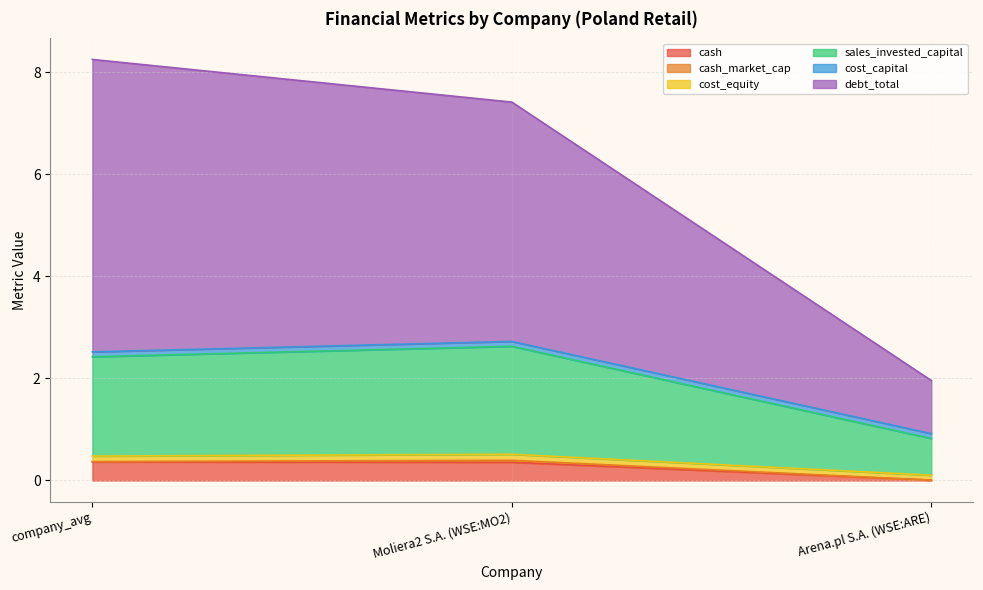

At which label does cash reach its minimum?

Arena.pl S.A. (WSE:ARE)